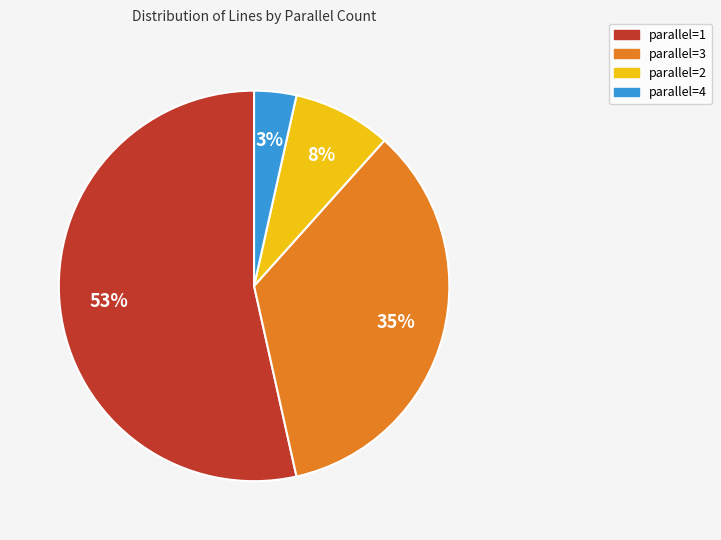

To the nearest percent, what percentage of the pie is parallel=3?

35%